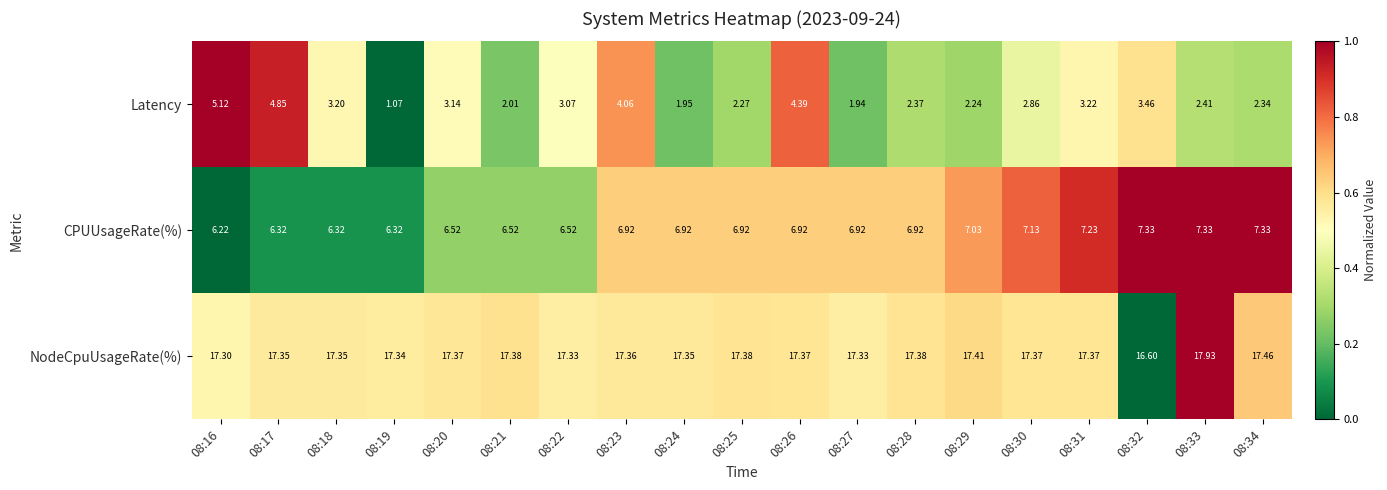

Which series has the widest spread of values?

Latency